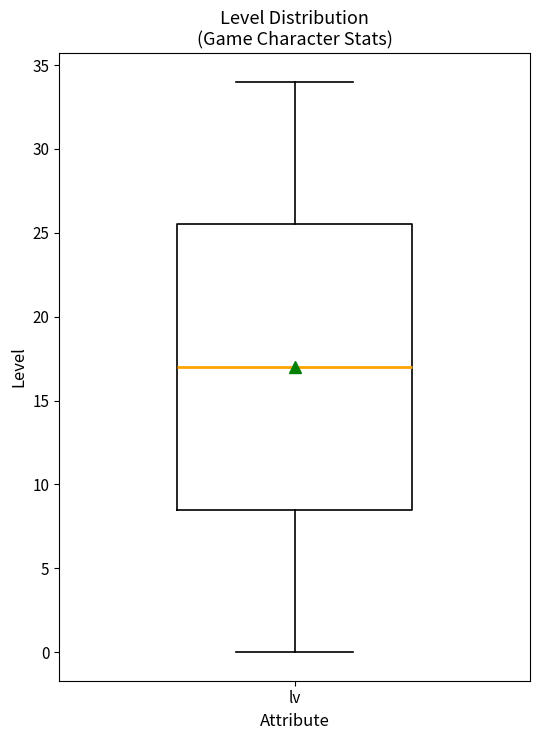

Read this box plot against the y-axis: the position of the median line, the range covered by the box, and the ends of both whiskers. The values are not printed on the chart, so give them approximately, as read against the axis.

median 17.0, box 8.5 to 25.5, whiskers 0.0 to 34.0